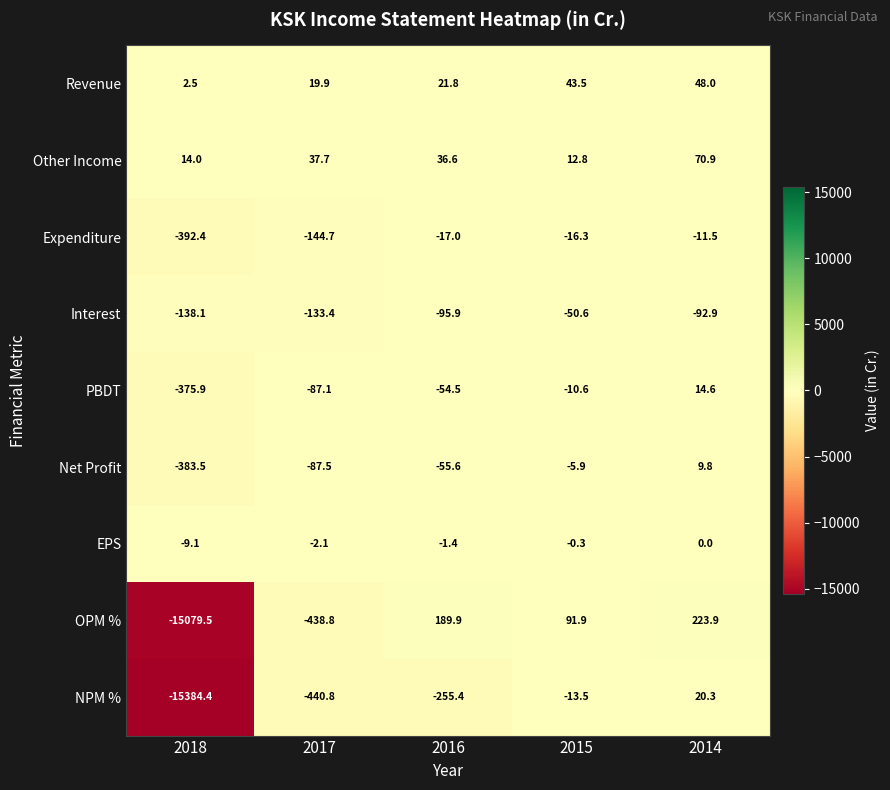

What is the total value across all series at 2016?

-231.5